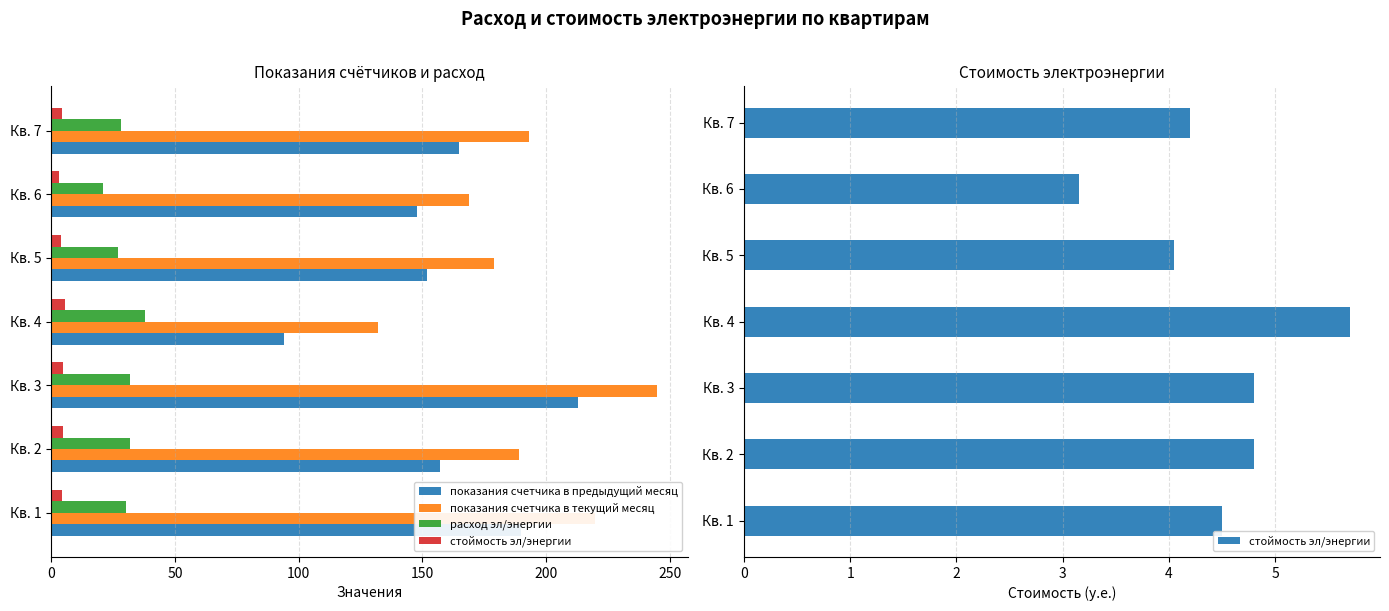

What is the average value of the показания счетчика в предыдущий месяц series?

159.9